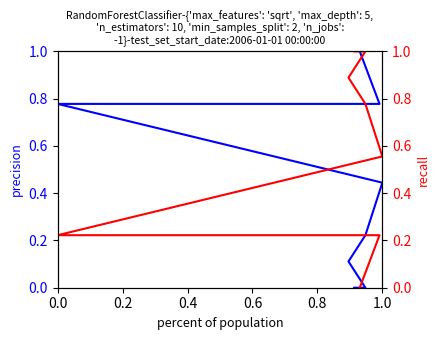

Rank the series by their average value, from highest to lowest.

recall, precision